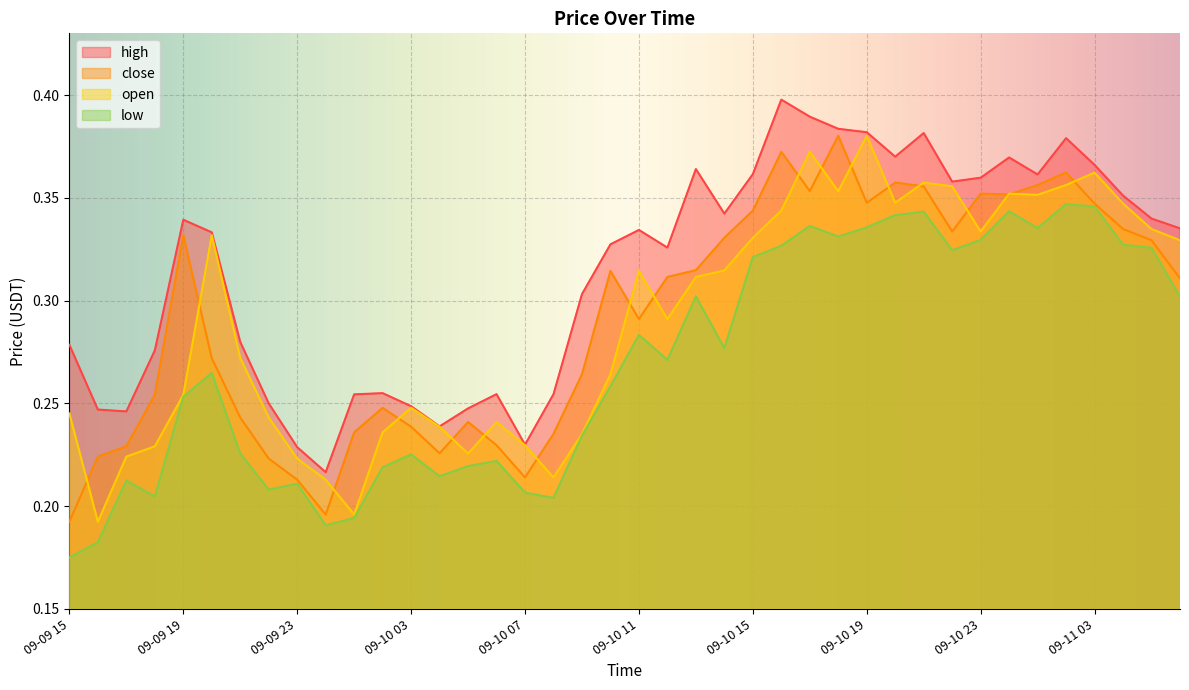

How many low values are between 0 and 1?

40